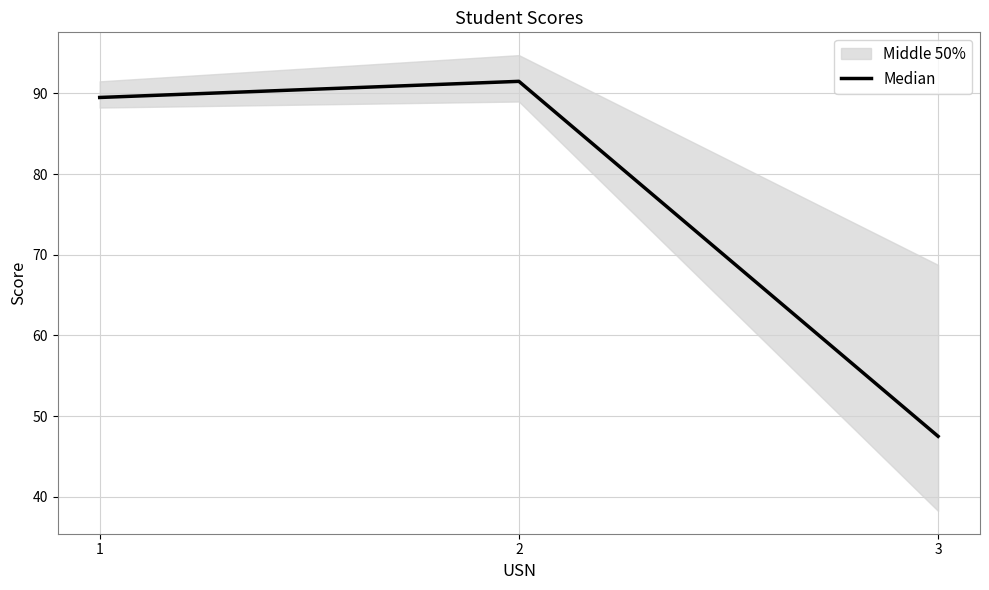

Reading right to left, extract all data points from this chart.

47.5	91.5	89.5